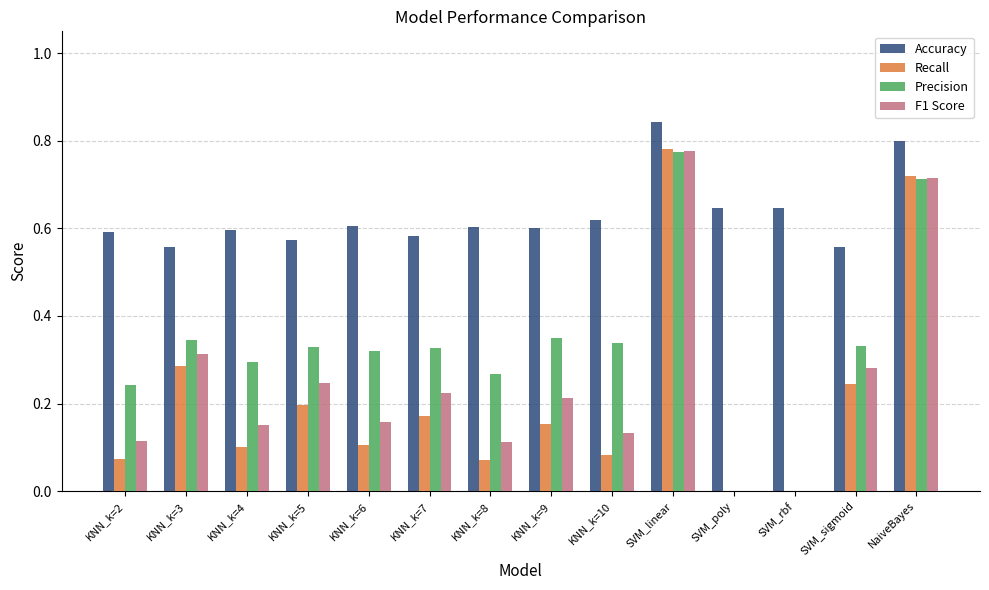

Which series has the largest total across all categories?

Accuracy